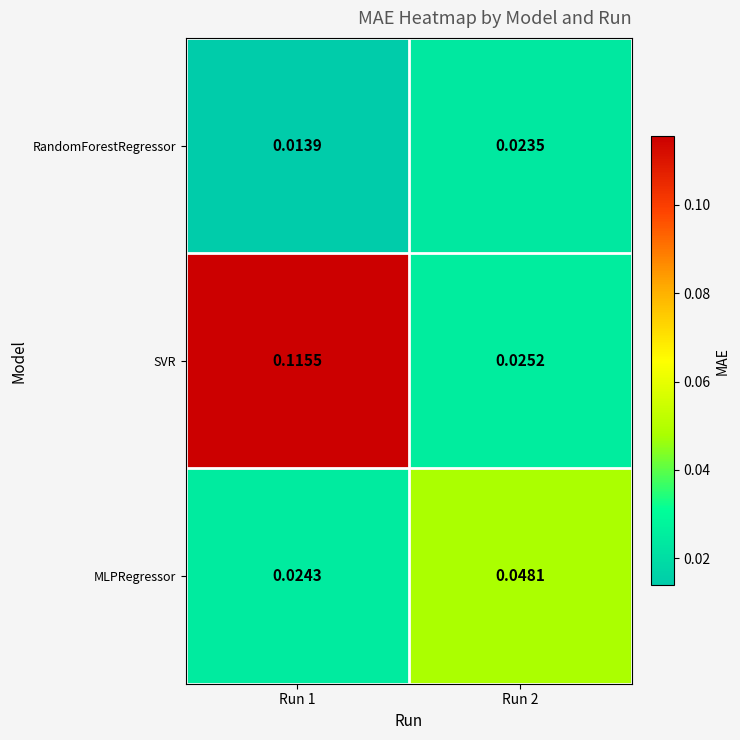

Rank the series by their average value, from lowest to highest.

RandomForestRegressor, MLPRegressor, SVR